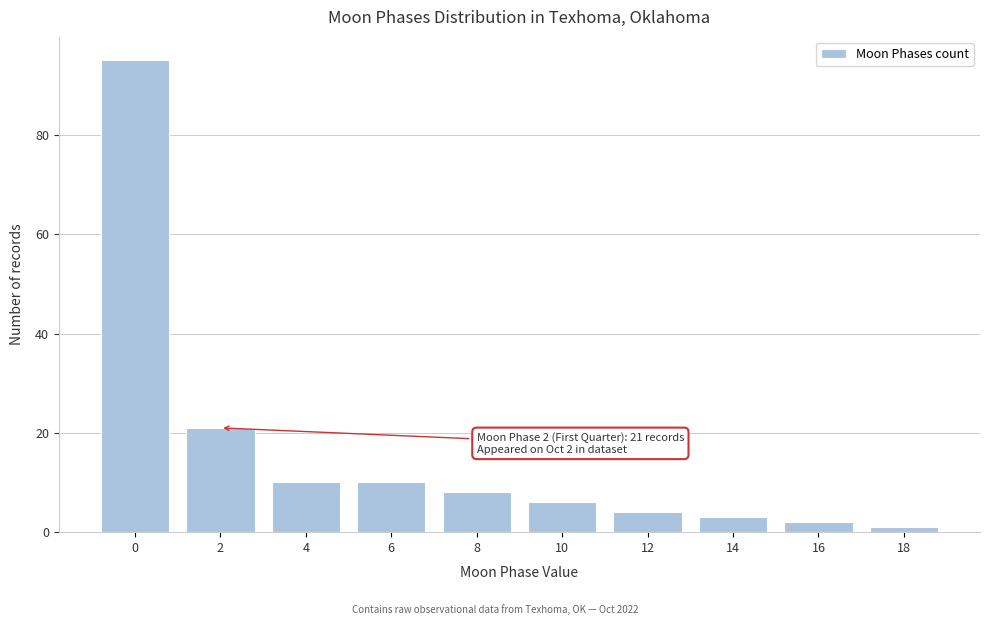

Reading right to left, list all the values displayed in this chart.

1	2	3	4	6	8	10	10	21	95